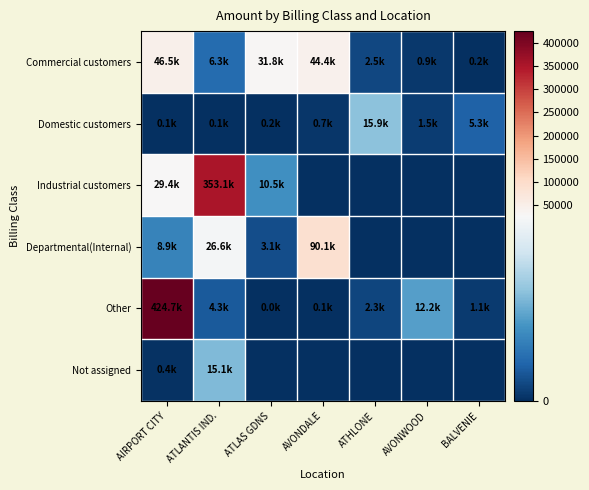

Which series has the largest total across all categories?

Other